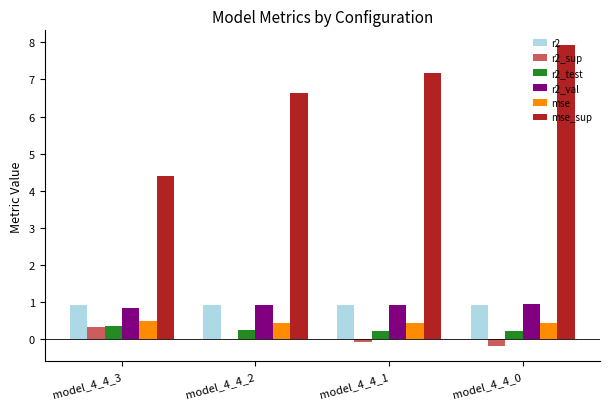

What is the sum of the r2 values at model_4_4_0 and model_4_4_1?

1.9